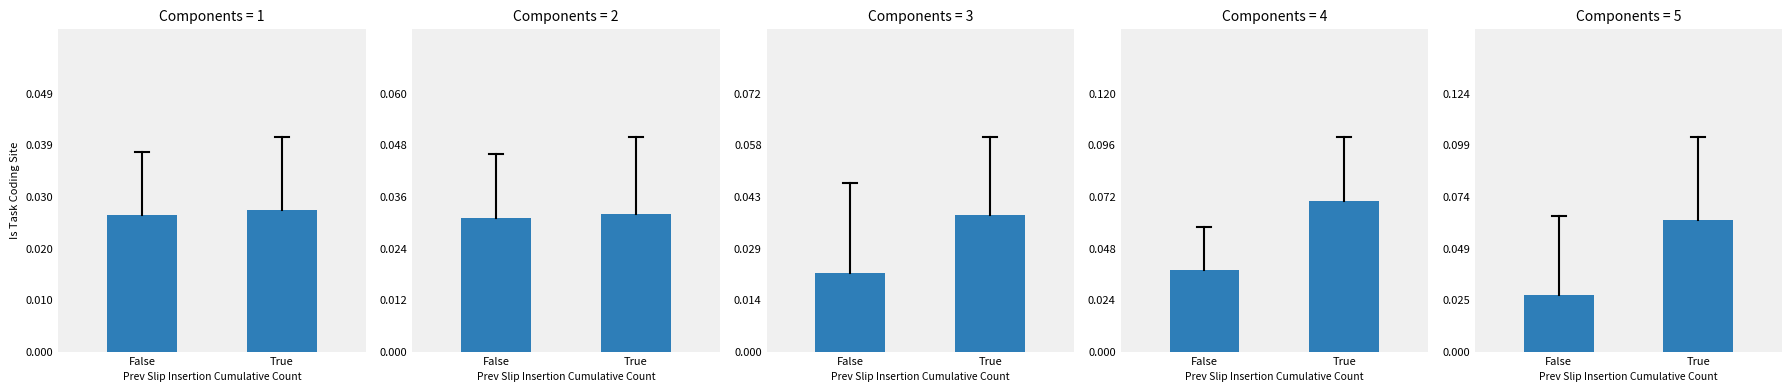

List the labels in order of value, largest first.

True, False